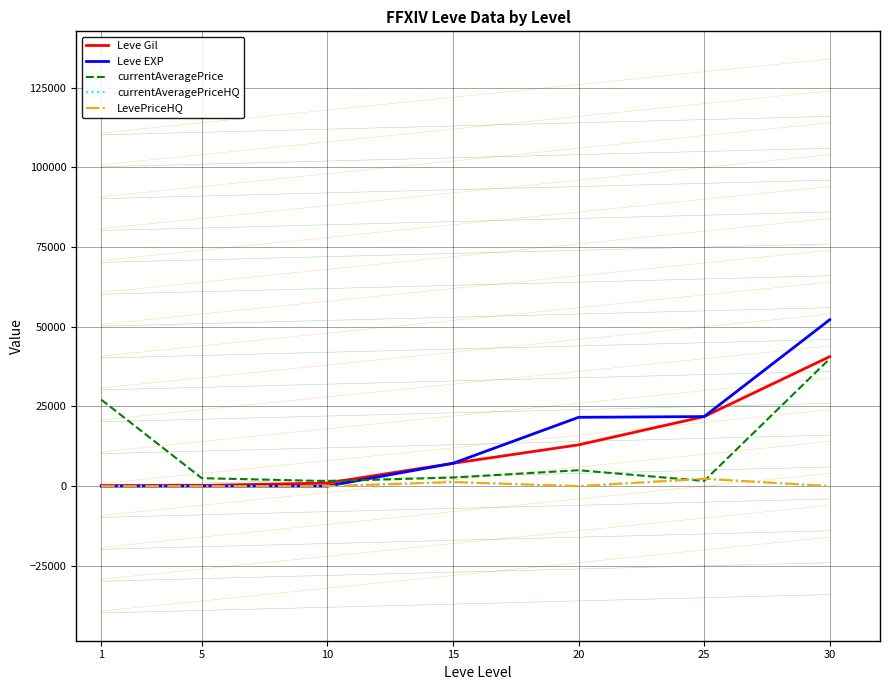

Where is the first local maximum for currentAveragePriceHQ?

15